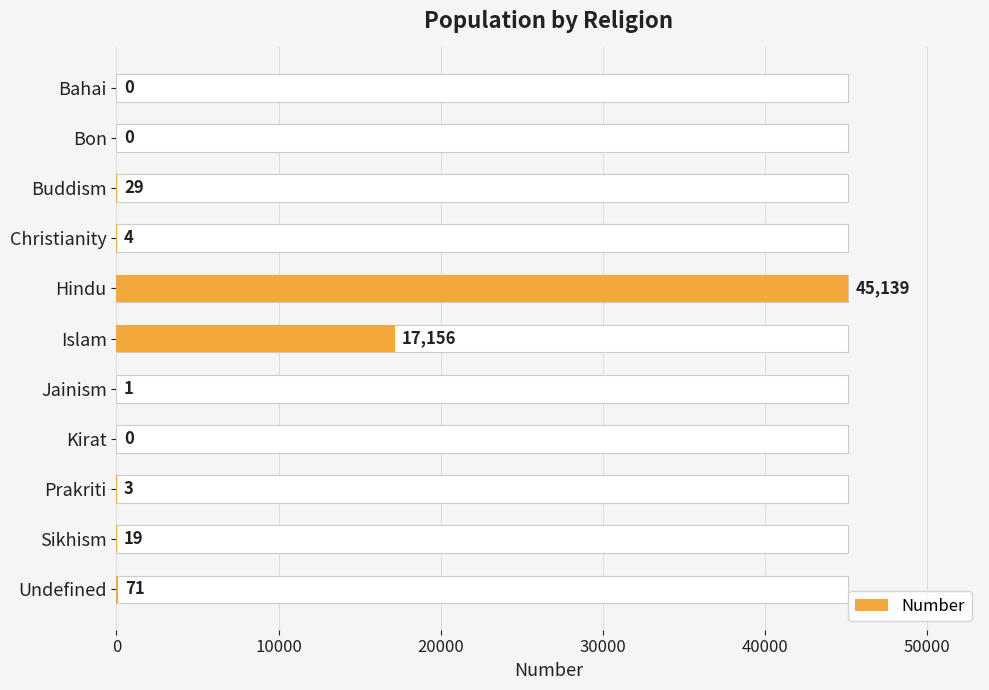

What is the difference between the second highest and second lowest values?

17156